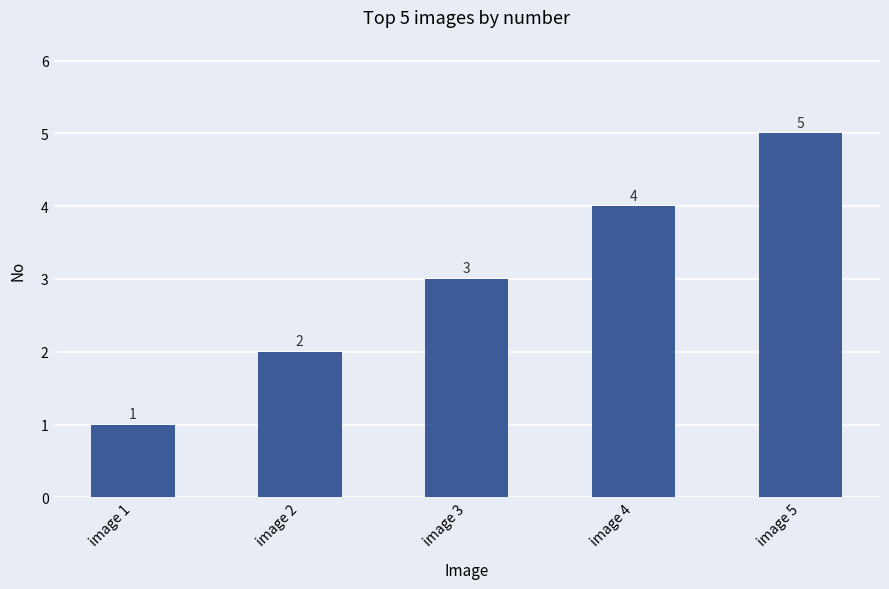

Count the number of data series in this chart.

1